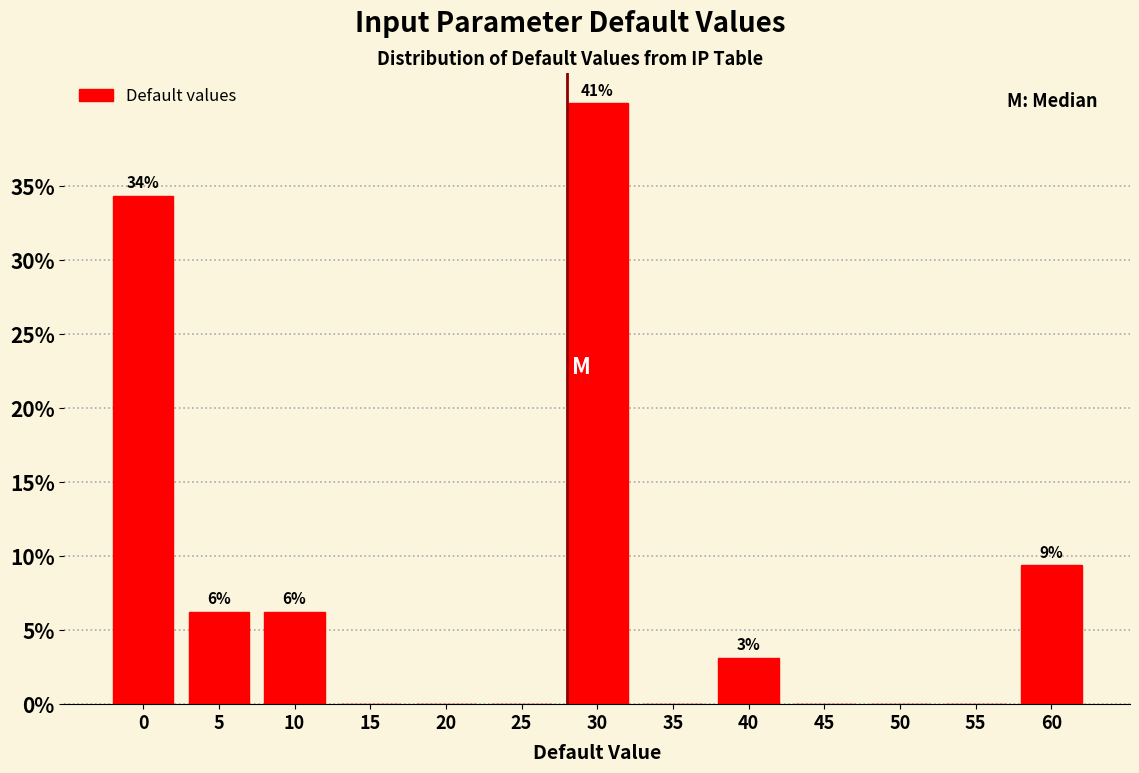

Where is the data nearest to the value 20?

60